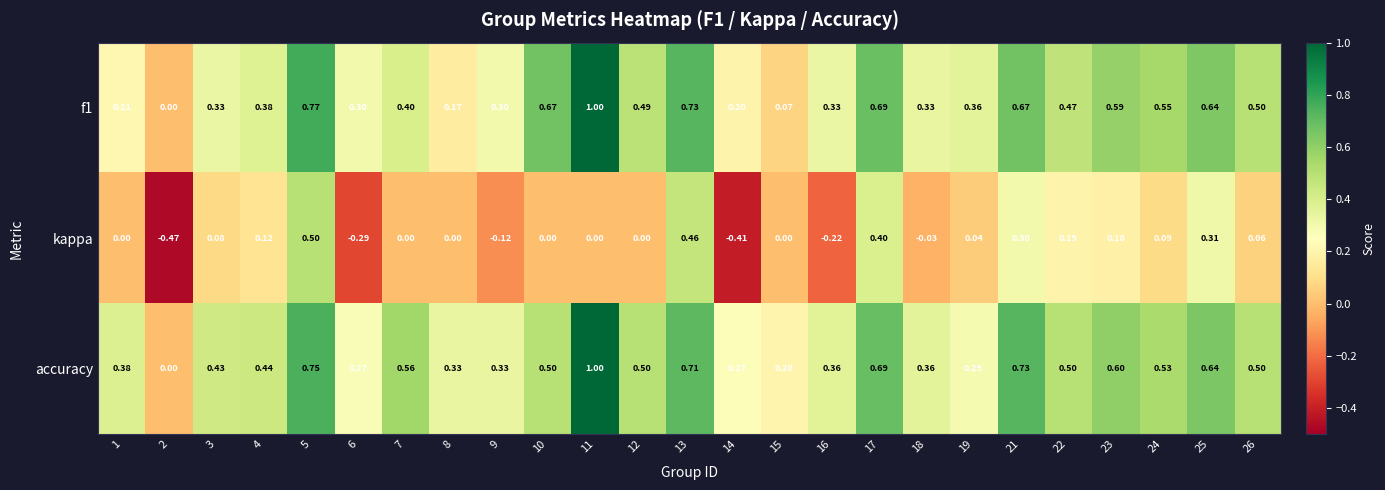

Which series changed the most between 6 and 21?

kappa